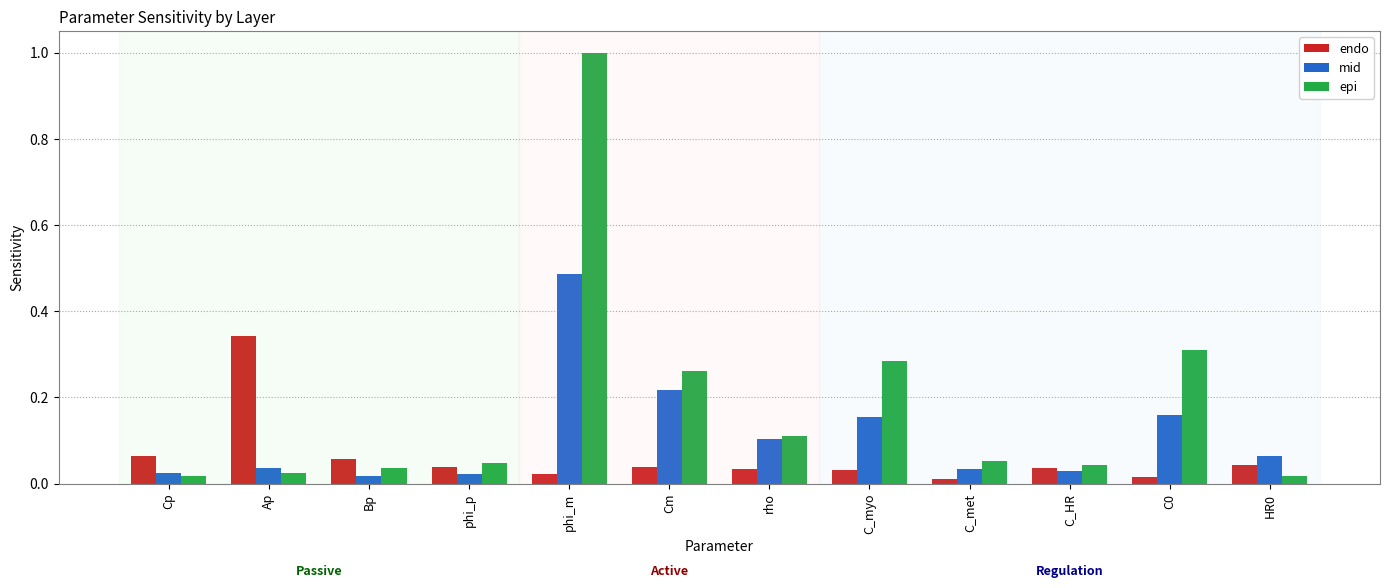

Which series changed the most between rho and C0?

epi